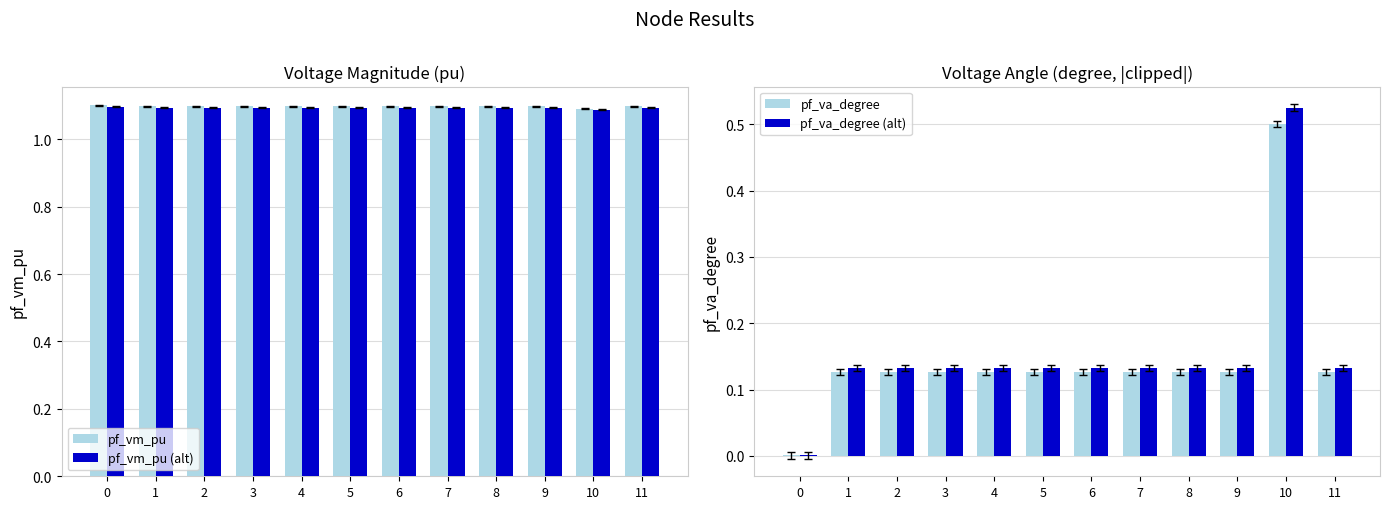

What value does the pf_vm_pu series have at 11?

1.1